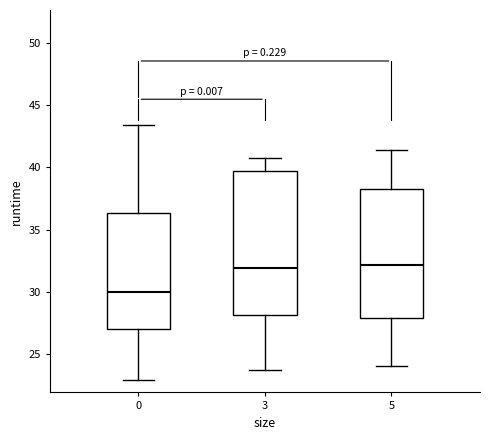

Reading left to right, transcribe this box plot: for each box, give where its median line is, the range the box spans, and where its two whiskers end, as read against the y-axis. The values are not printed on the chart, so give them approximately, as read against the axis.

0: median 30.0, box 27.0 to 36.5, whiskers 23.0 to 43.5
3: median 32.0, box 28.0 to 39.5, whiskers 23.5 to 41.0
5: median 32.0, box 28.0 to 38.5, whiskers 24.0 to 41.5